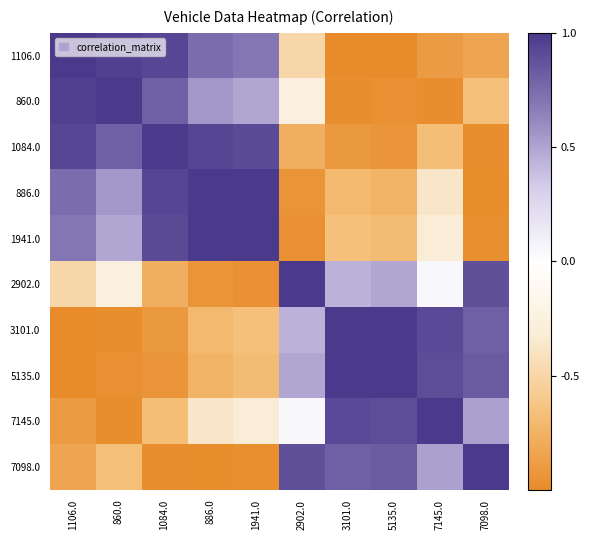

At which category is the sum across all series the highest?

1941.0